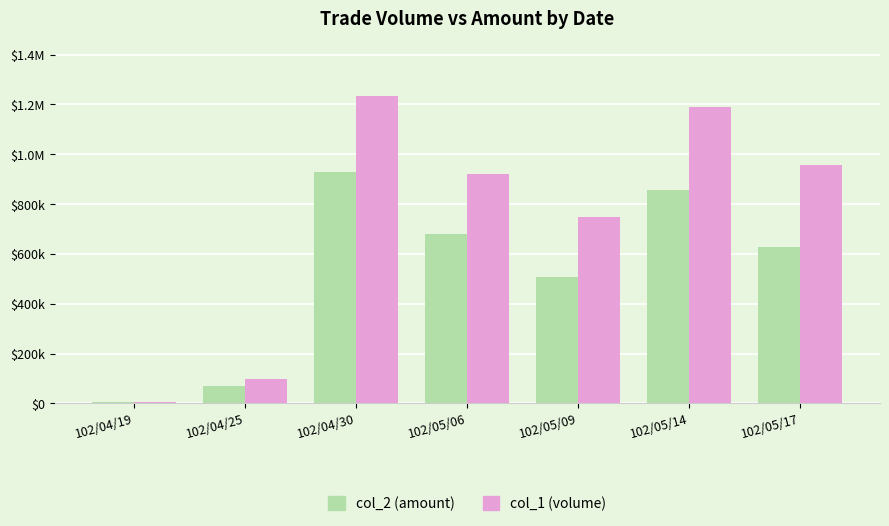

What are all the series names shown in the legend?

col_2 (amount), col_1 (volume)